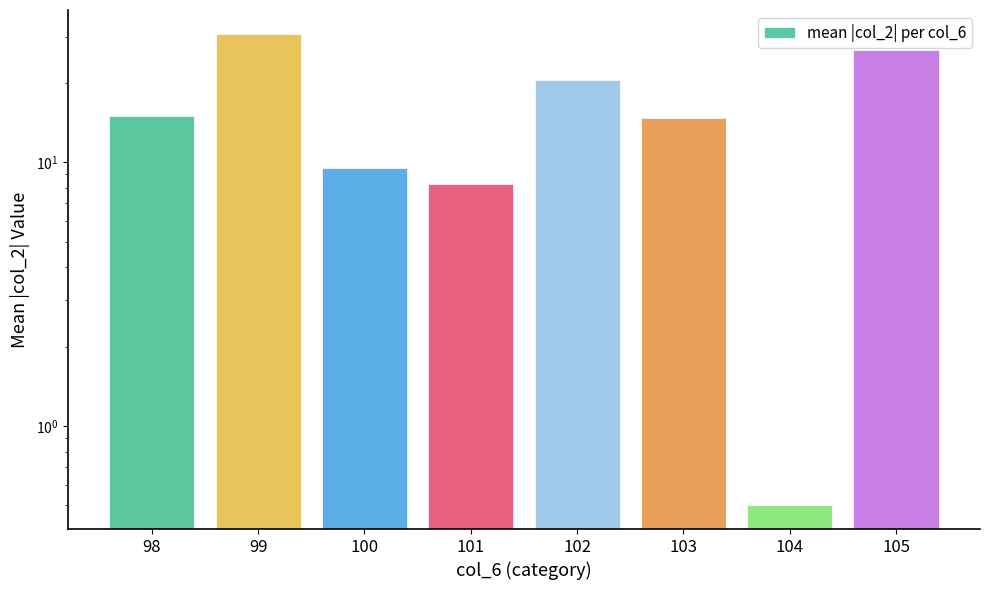

What is the change in value from 102 to 105?

+6.2